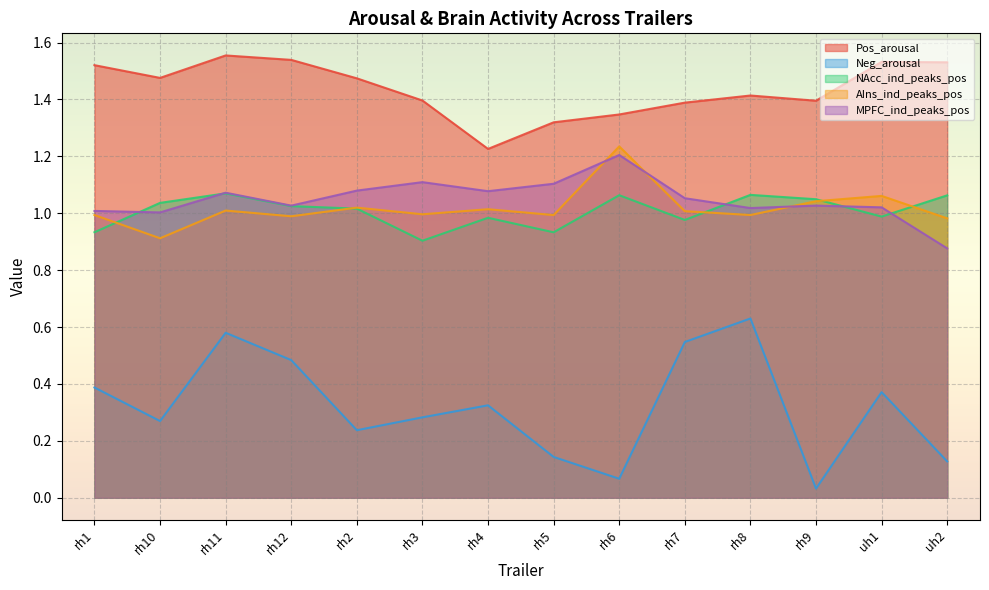

True or false: Pos_arousal has more than 2 points higher than both neighbors.

True